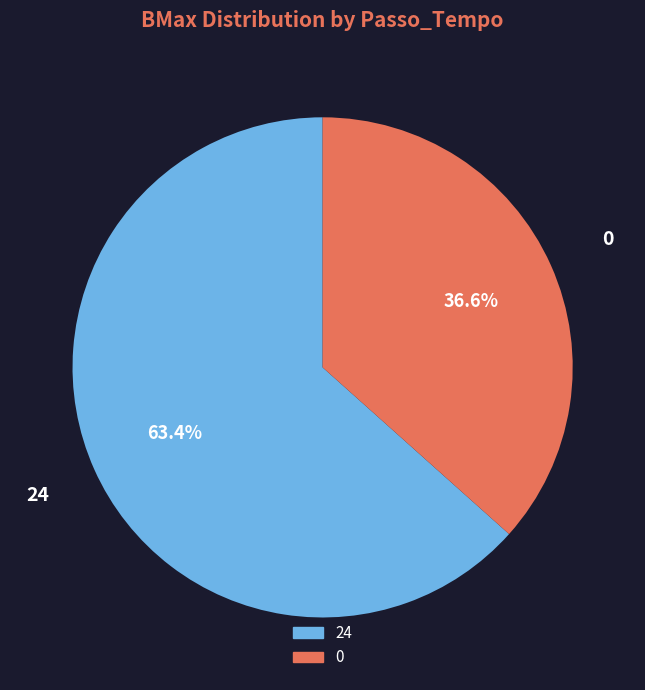

Is there a majority slice in this chart?

Yes